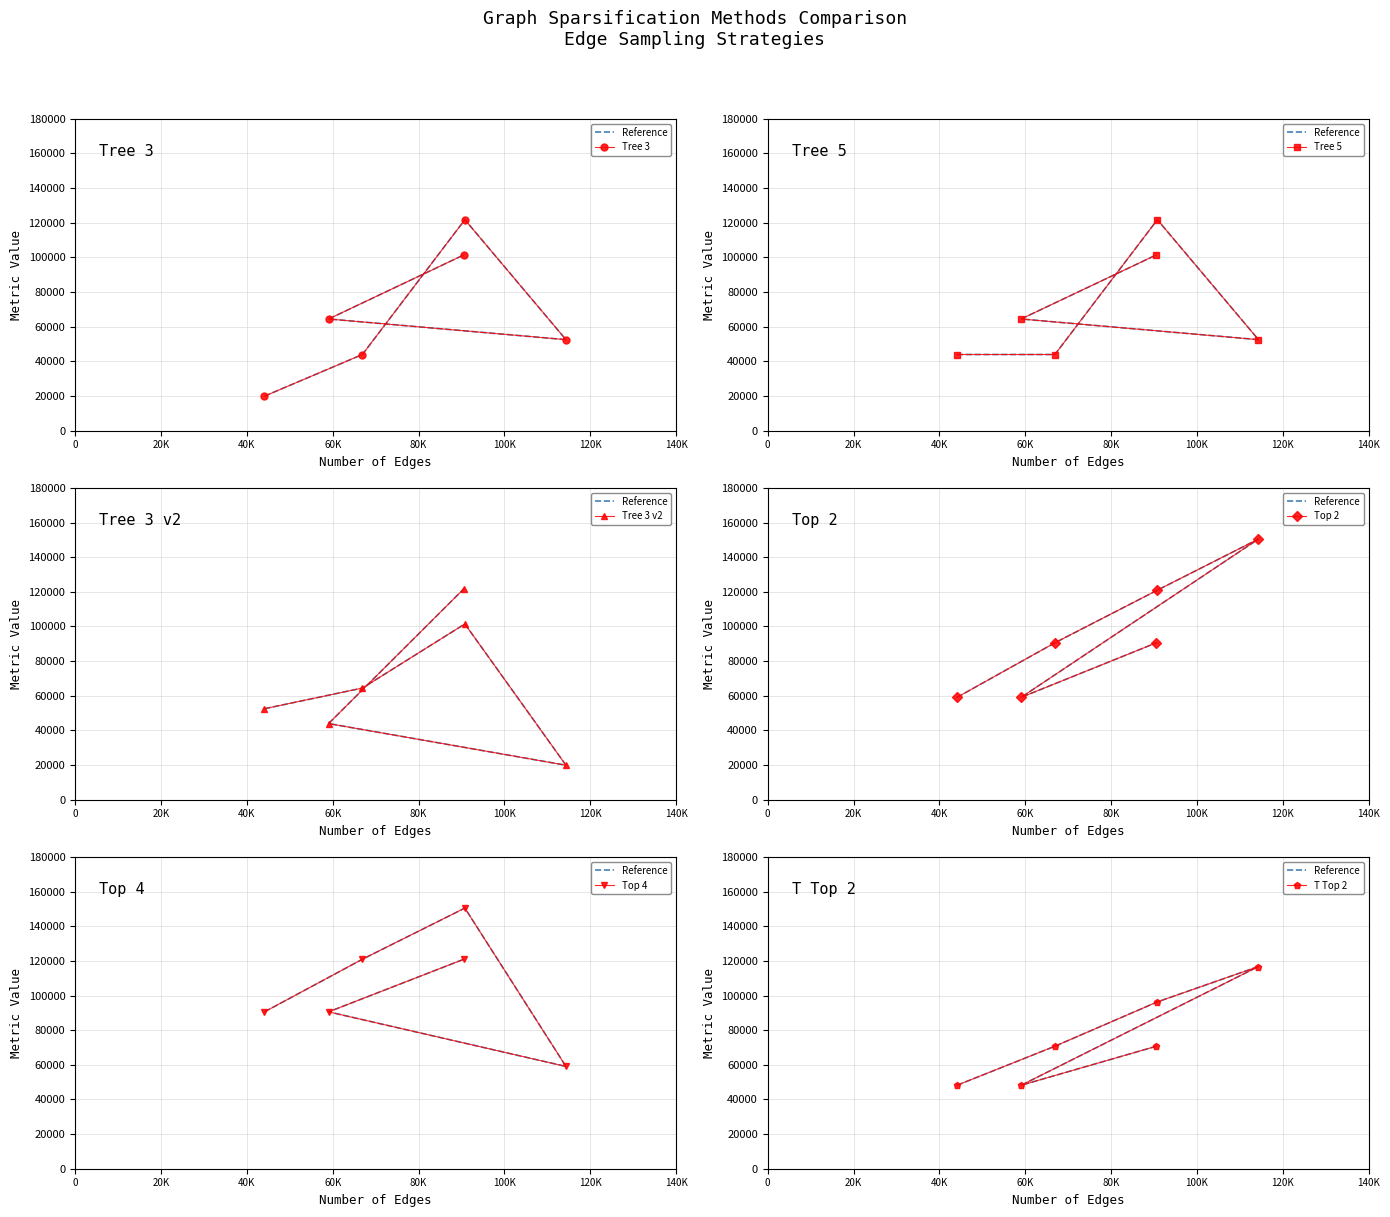

Is this an area chart (filled region under the line)?

No